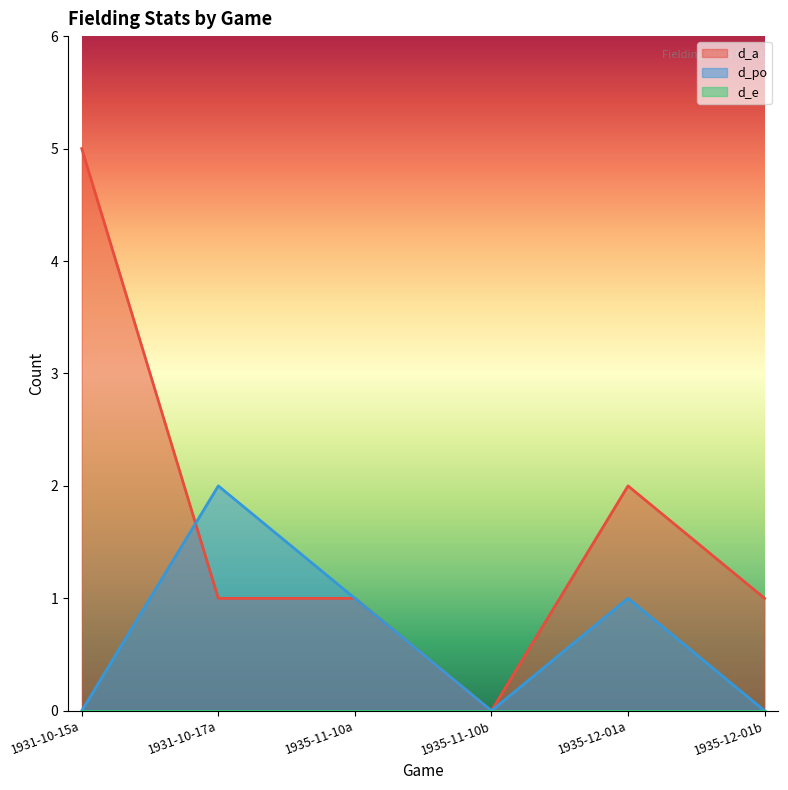

What position from the right is 1931-10-17a?

5